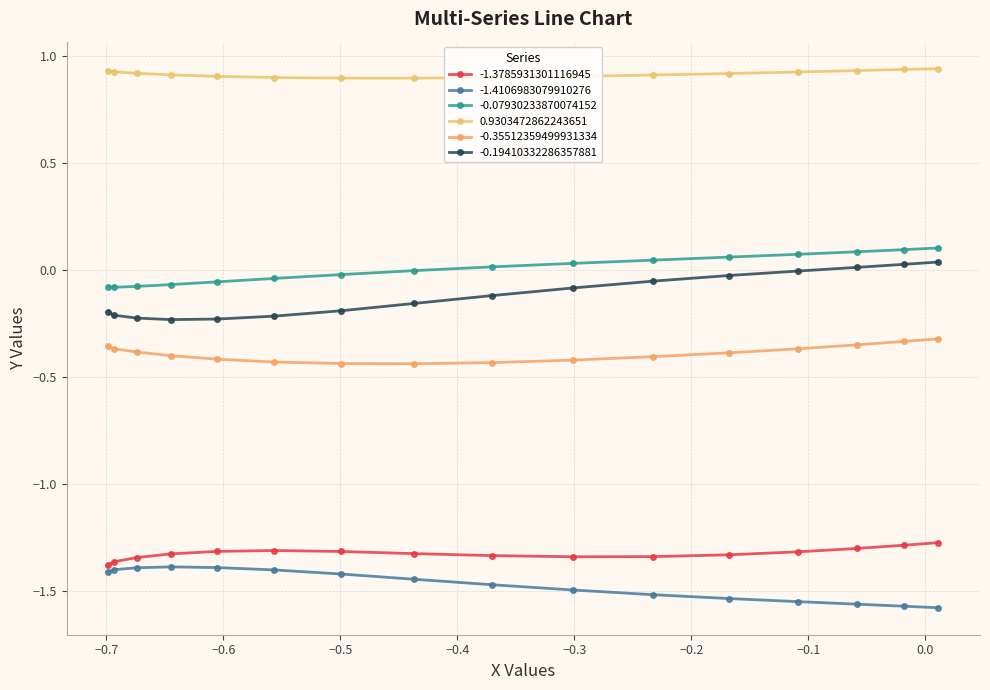

How many distinct data groups are displayed?

6